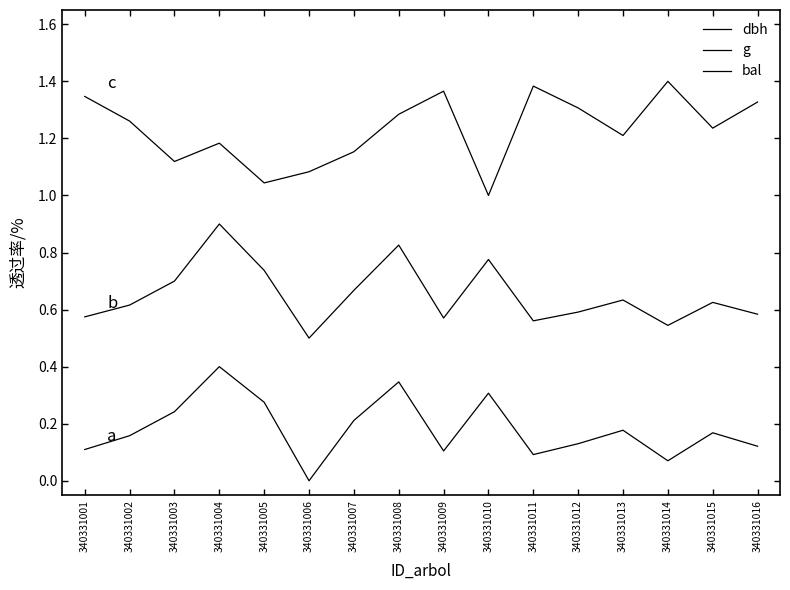

Is this an area chart (filled region under the line)?

No